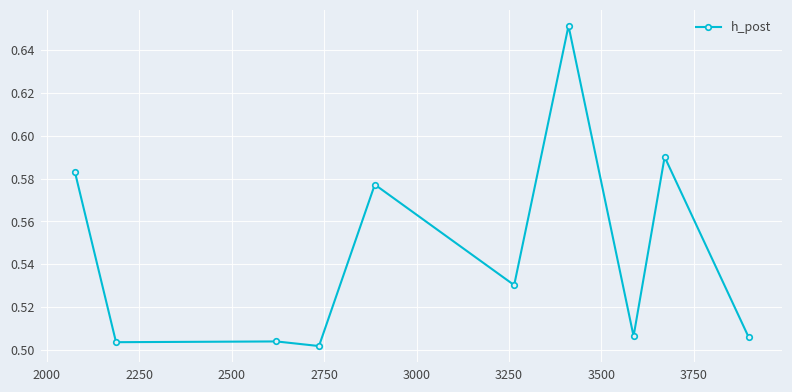

True or false: there are more than 2 points higher than both neighbors.

True